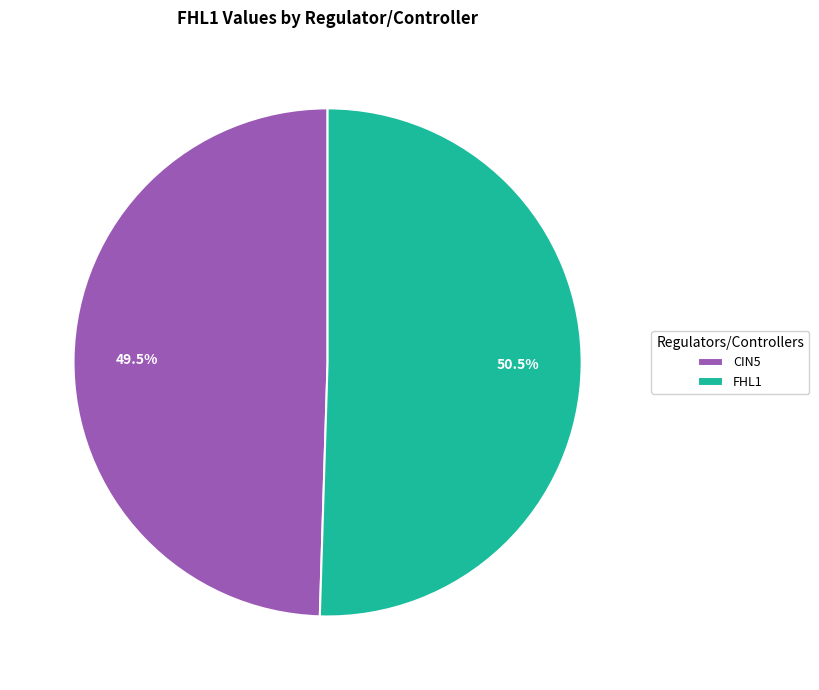

What percentage is NOT represented by CIN5?

50.5%